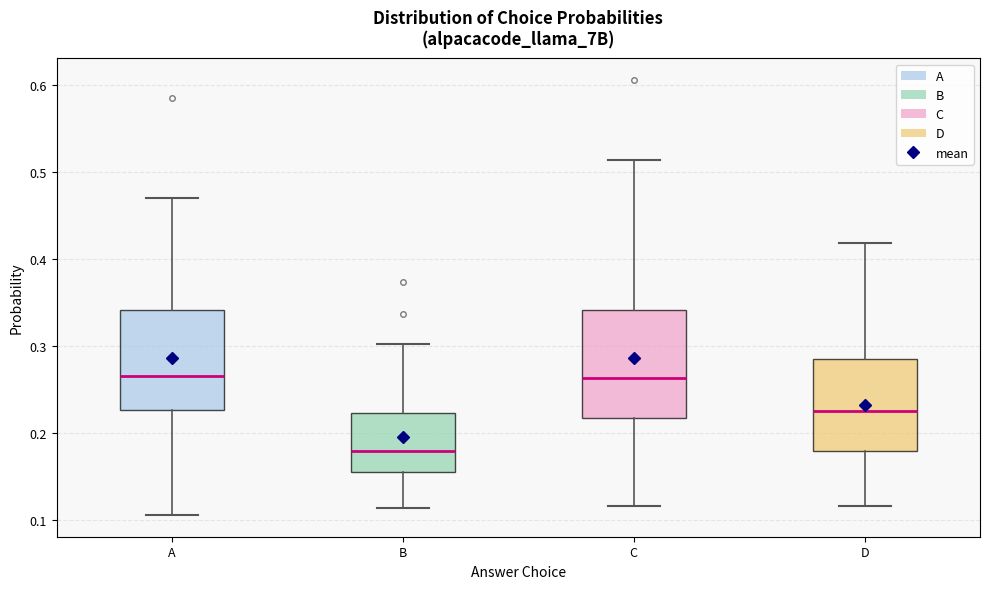

Which box's median line is the lowest?

B